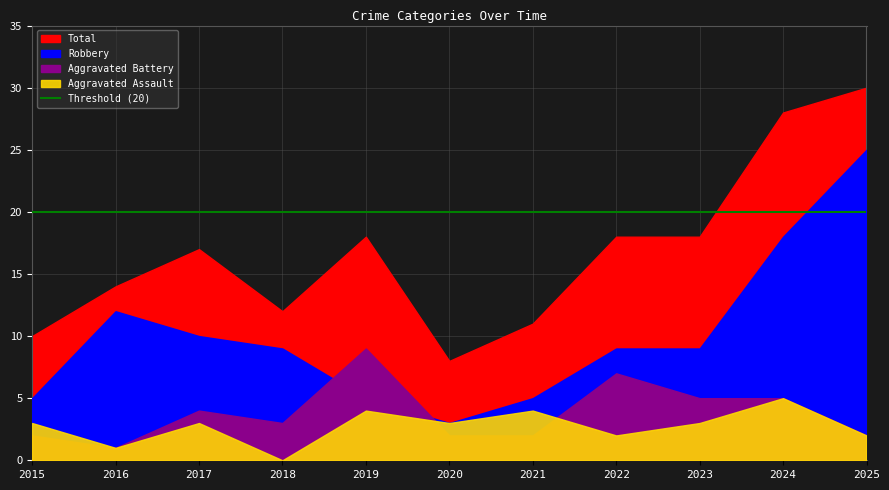

Which series has the largest total across all categories?

Total